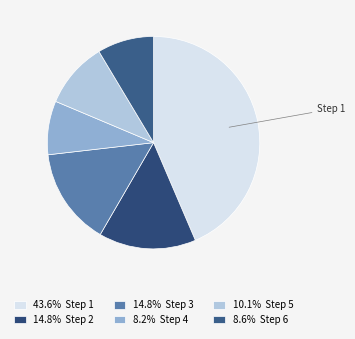

To the nearest percent, what is the difference between the largest and smallest slice percentages?

35%